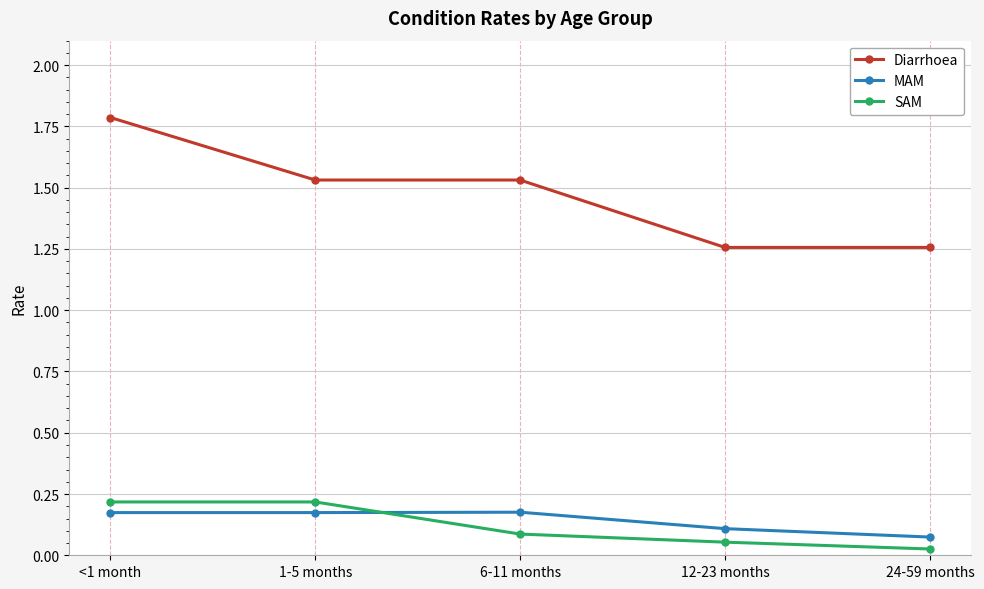

What is the spread (max minus min) of values at 6-11 months?

1.4